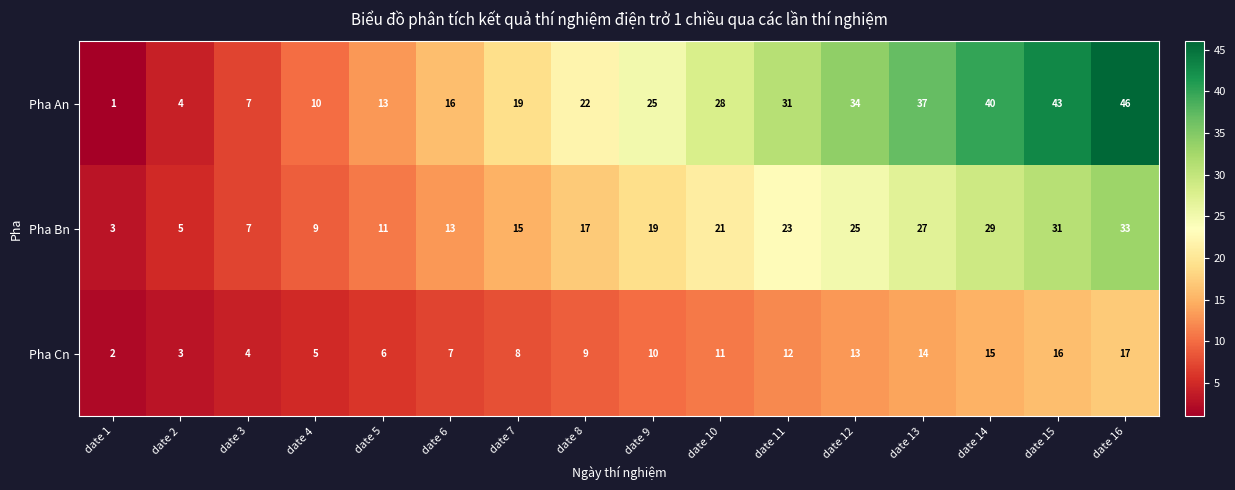

What is the highest value of the Pha An series?

46